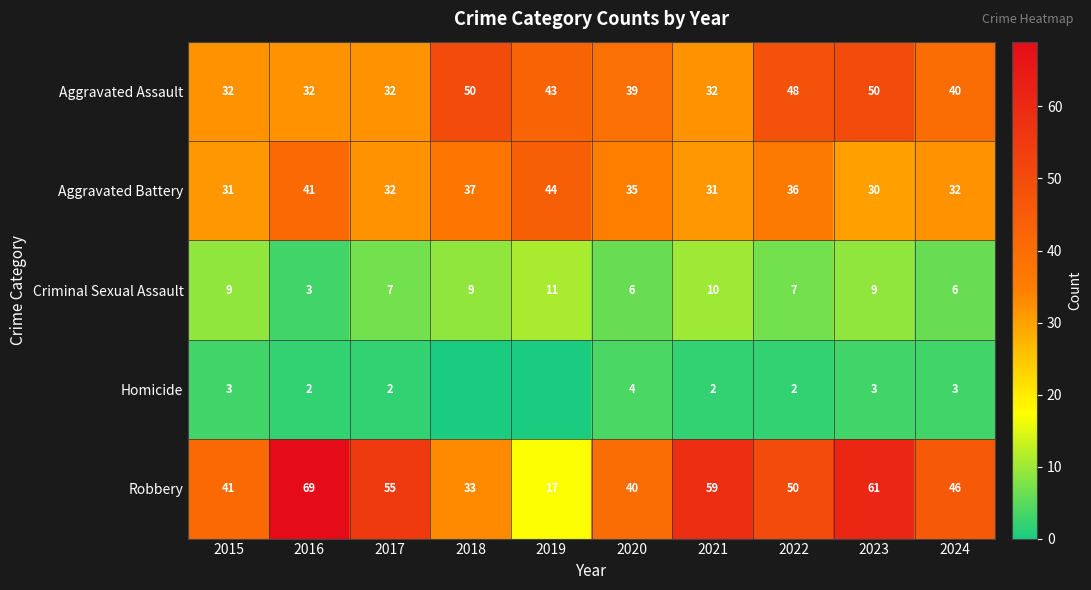

Is the value of Robbery at 2021 greater than the value of Aggravated Assault at 2024?

Yes